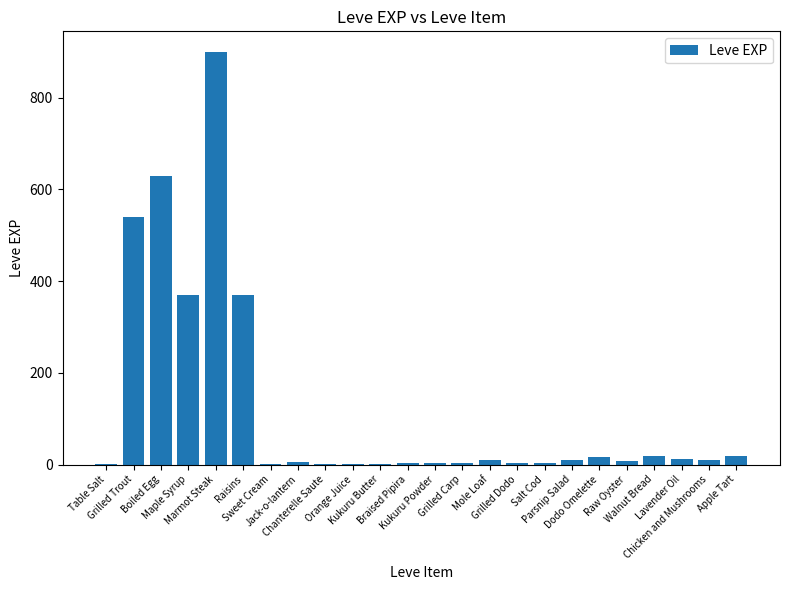

What is the greatest value displayed?

900